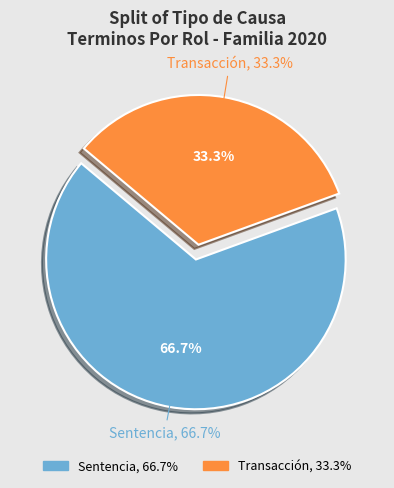

Which slice is the largest?

Sentencia